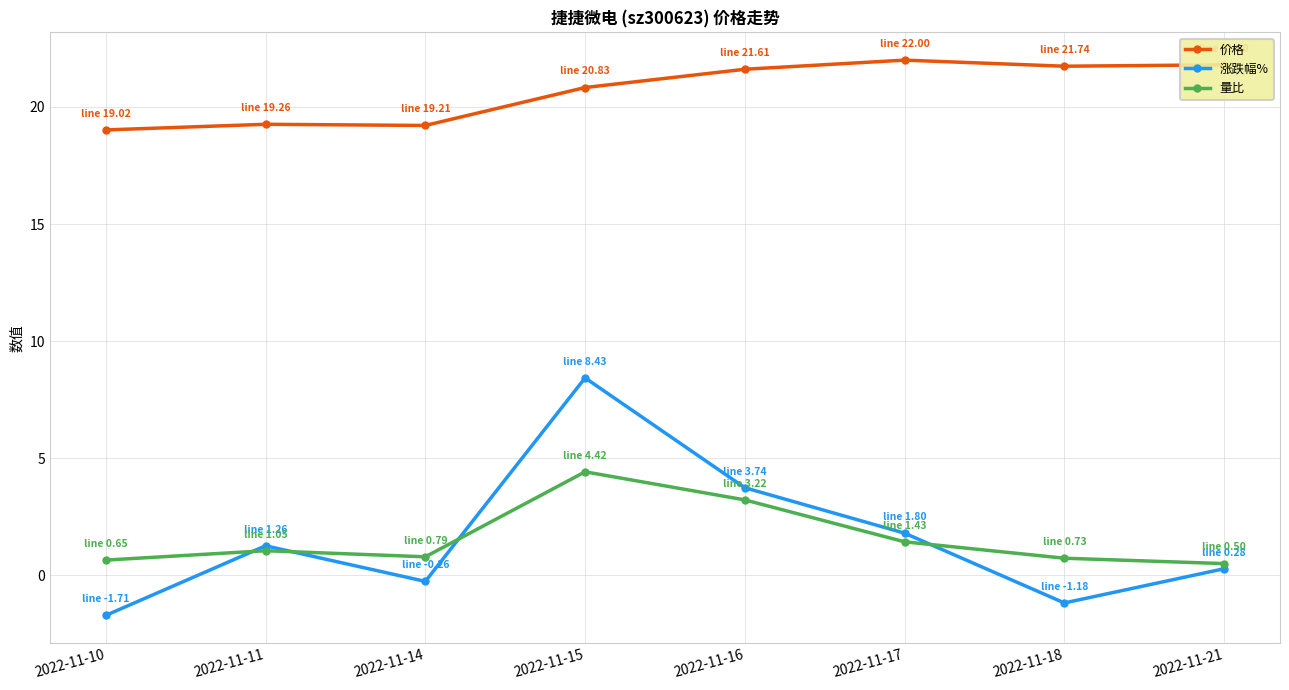

True or false: 量比 has a value of 3.1 at 2022-11-15.

False